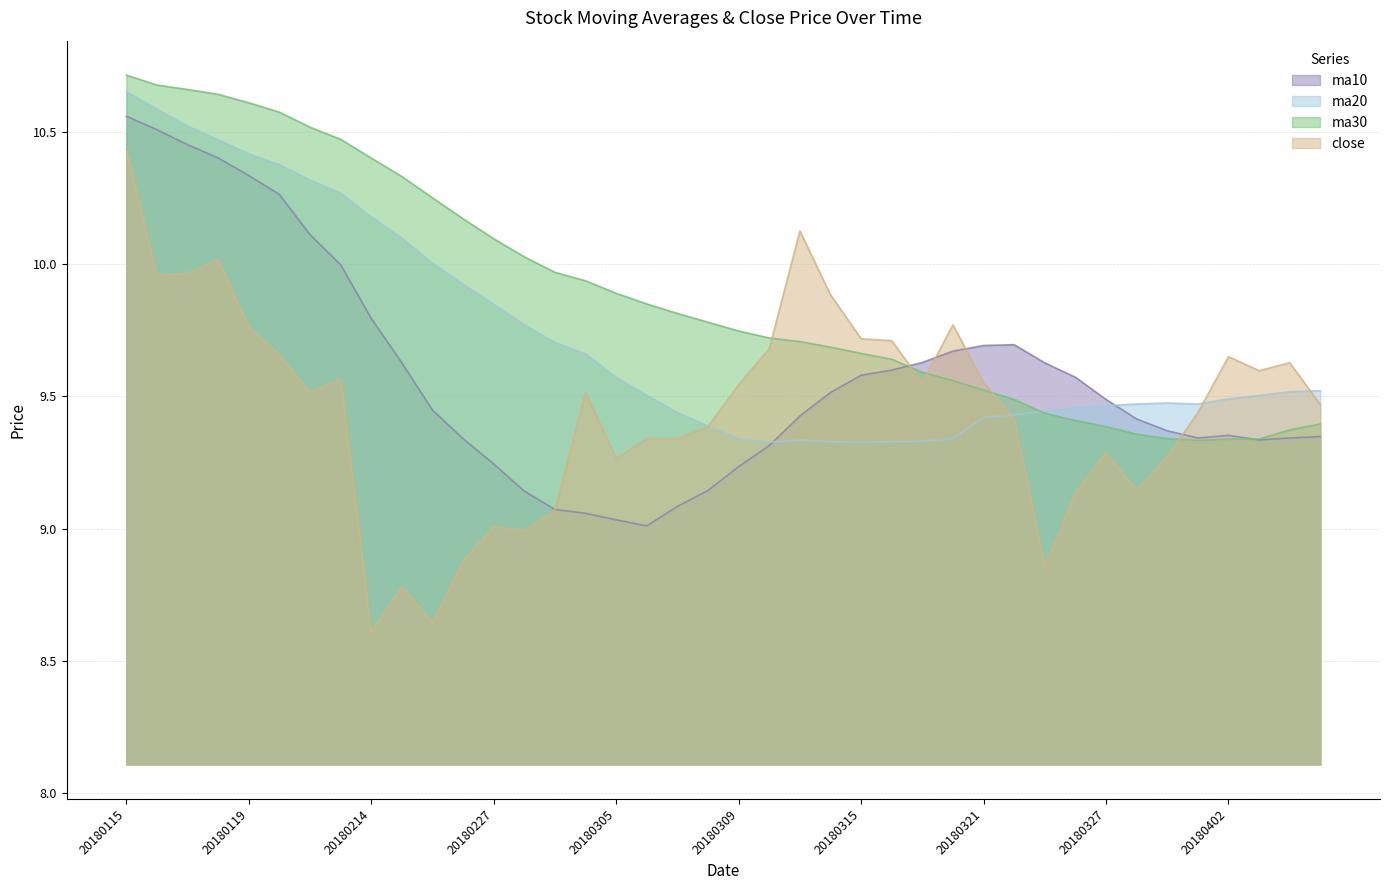

Does the chart have visible grid lines?

Yes